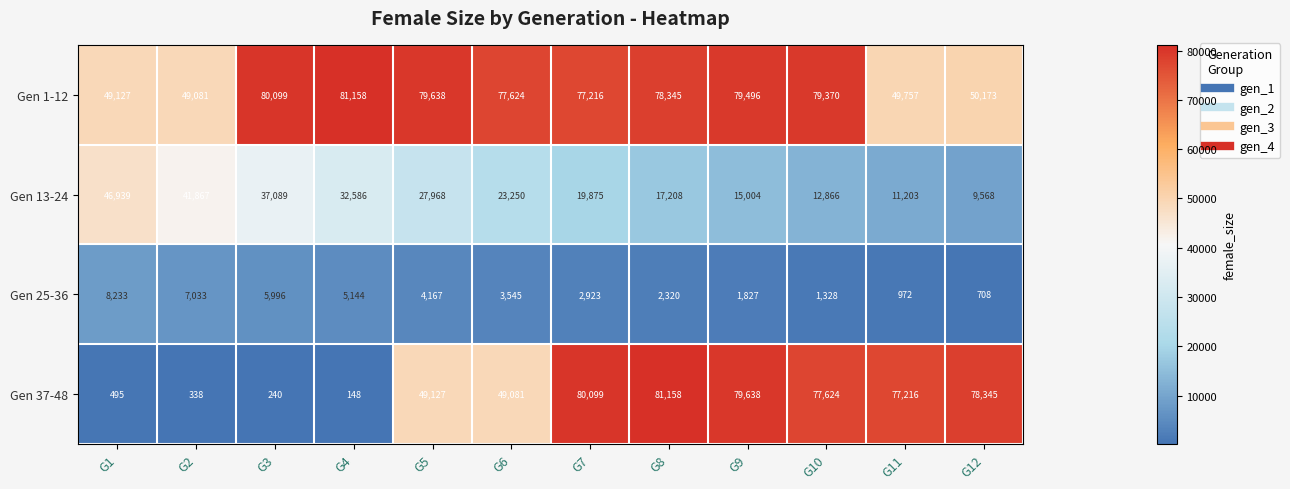

What is the greatest value displayed?

81158